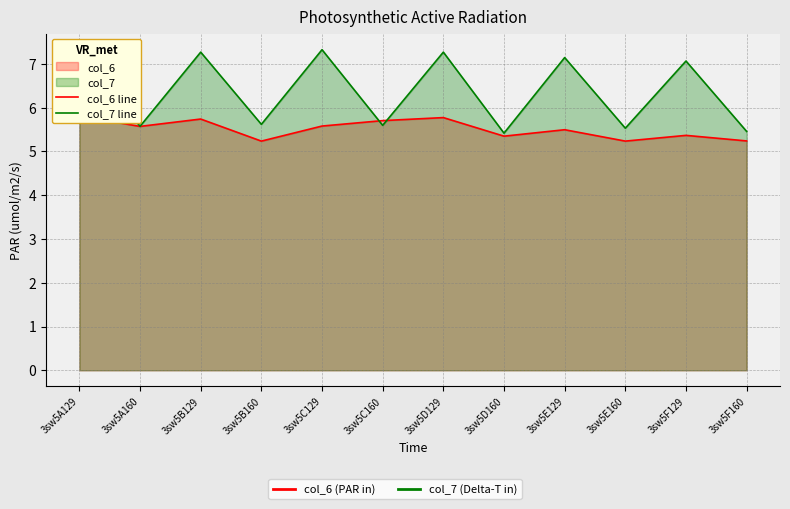

List the labels in order of col_6 line value, largest first.

3sw5A129, 3sw5D129, 3sw5B129, 3sw5C160, 3sw5C129, 3sw5A160, 3sw5E129, 3sw5F129, 3sw5D160, 3sw5F160, 3sw5B160, 3sw5E160